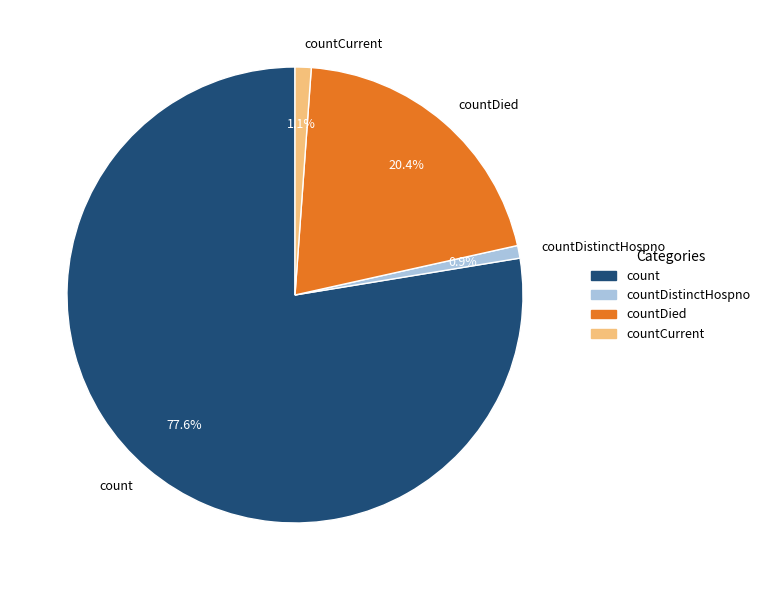

To the nearest percent, what percentage of the pie is countDied?

20%